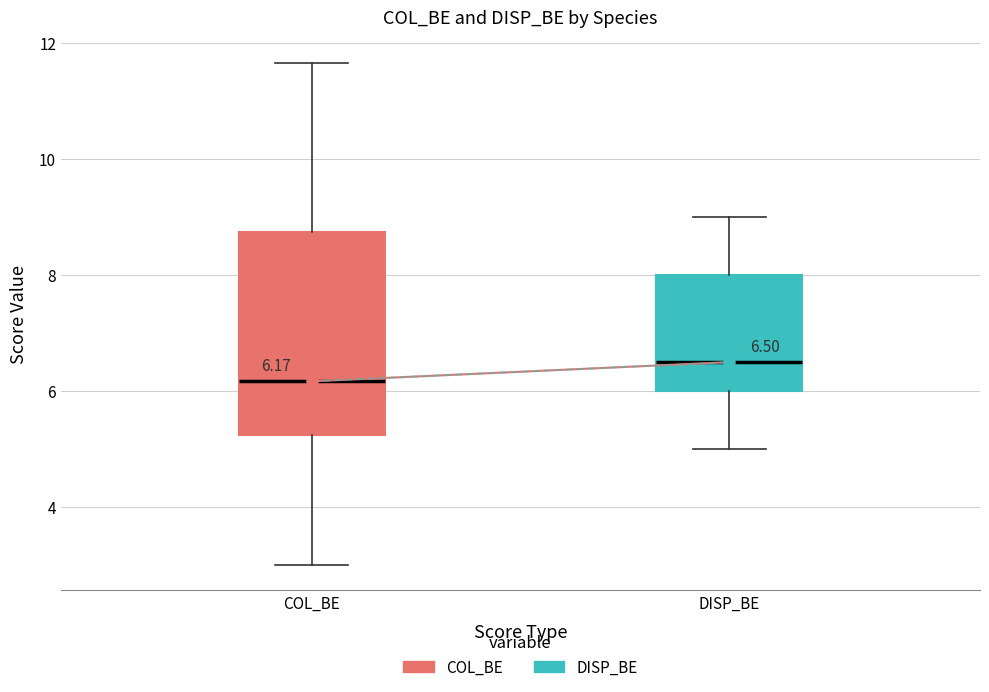

Comparing the boxes themselves (not the whiskers), which one is the tallest?

COL_BE